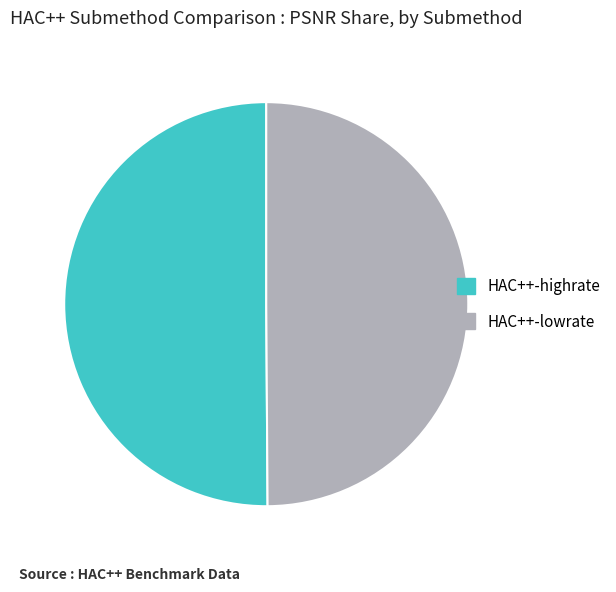

The HAC++-lowrate slice represents 62% of the pie. True or false?

False